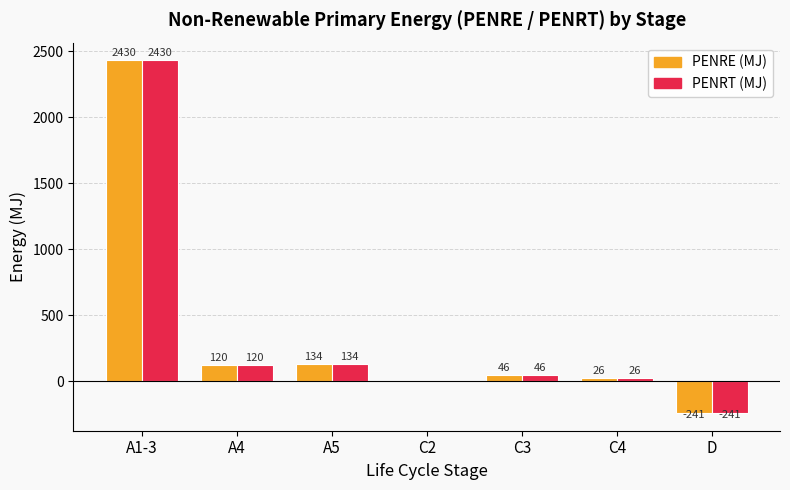

At which label does PENRE (MJ) reach its peak?

A1-3